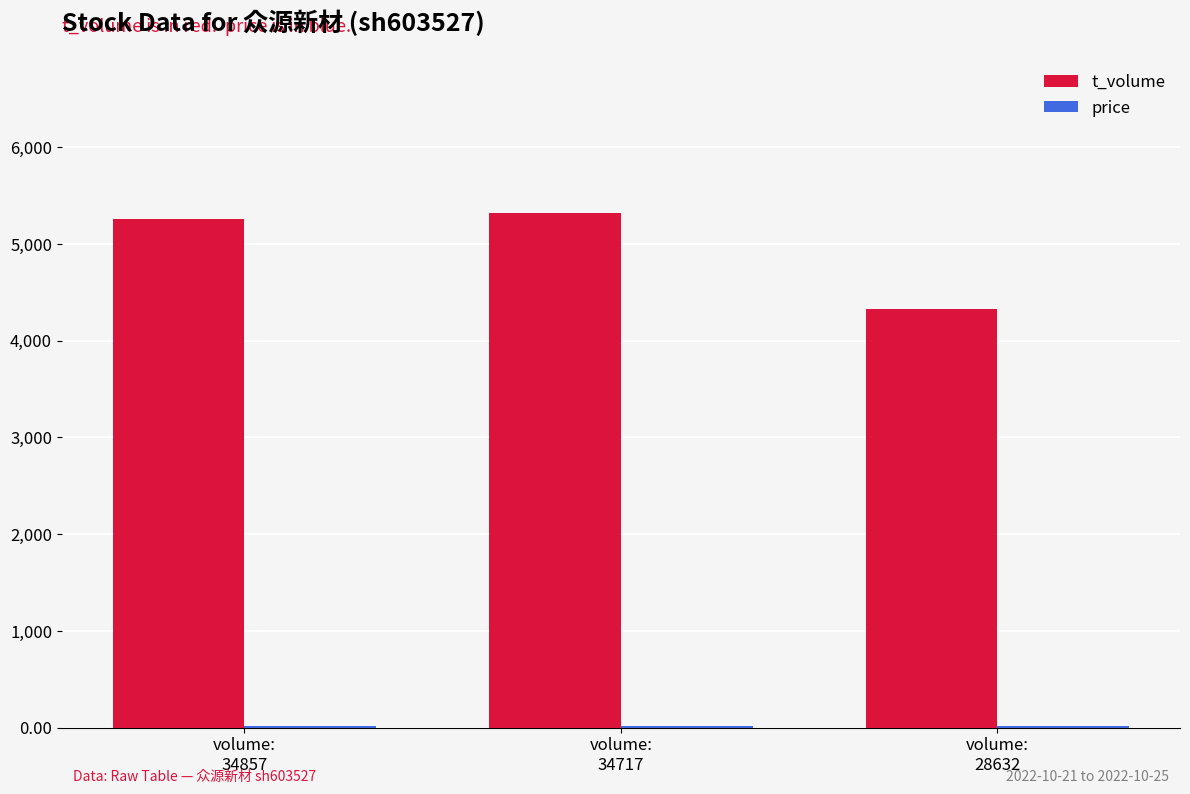

Where is t_volume nearest to the value 4824?

volume:
34857